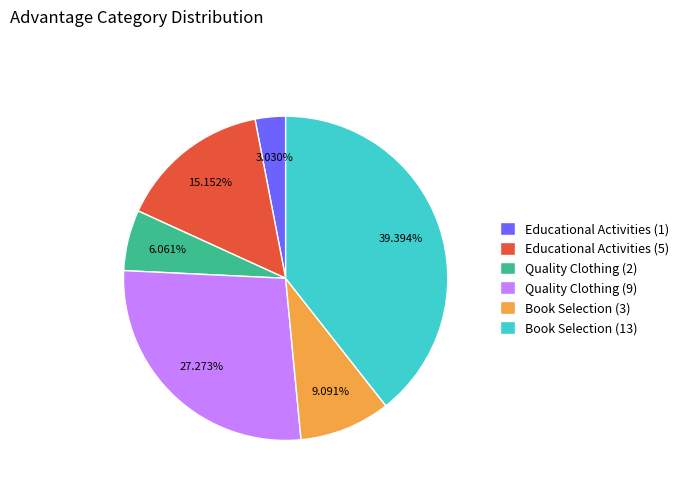

What is the total percentage of Educational Activities (1) and Book Selection (3)?

12.1%